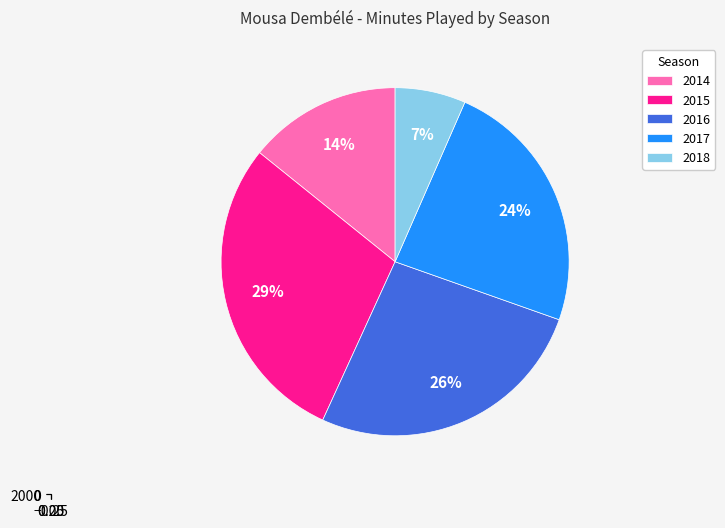

Is there any slice that represents more than half of the pie?

No